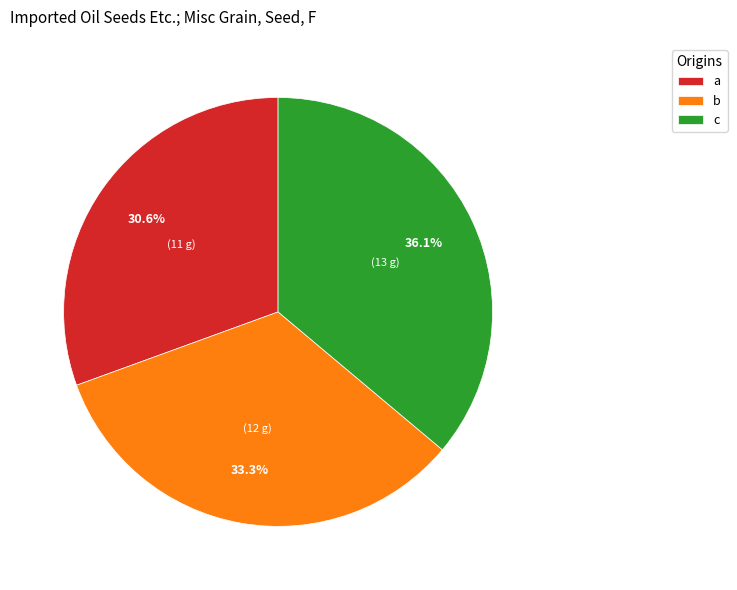

The b slice represents 41% of the pie. True or false?

False